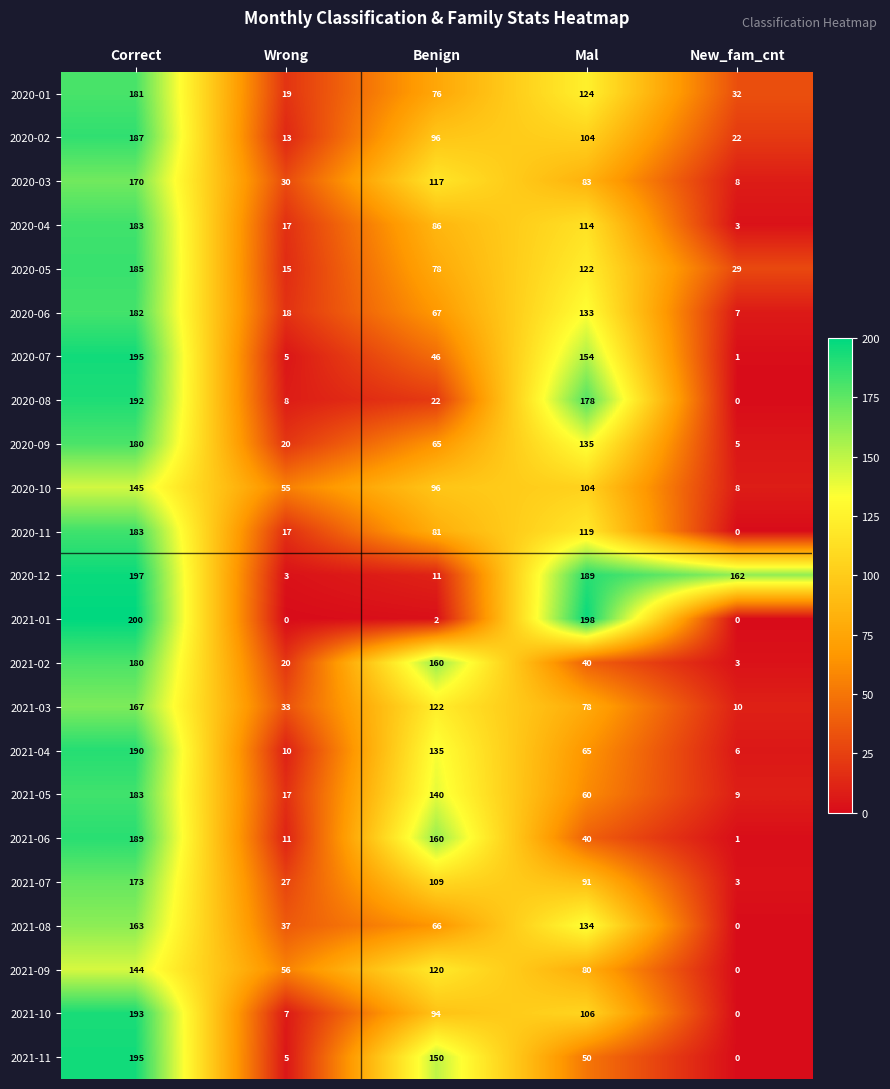

What is the difference between the maximum and minimum values in the 2021-08 series?

163